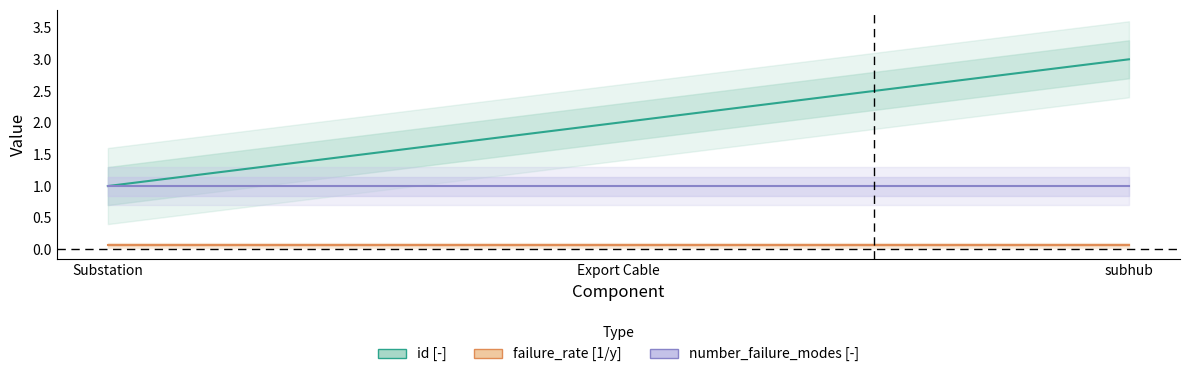

What is the lowest value of the number_failure_modes [-] series?

1.0